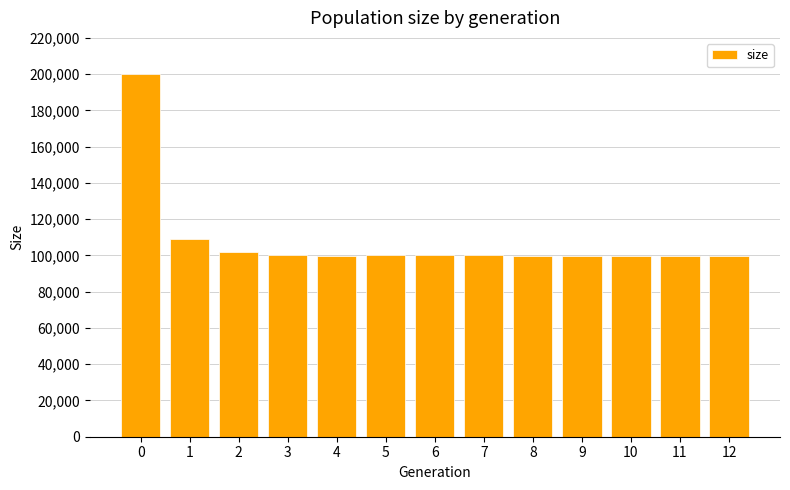

The value at 5 is 50261. True or false?

False